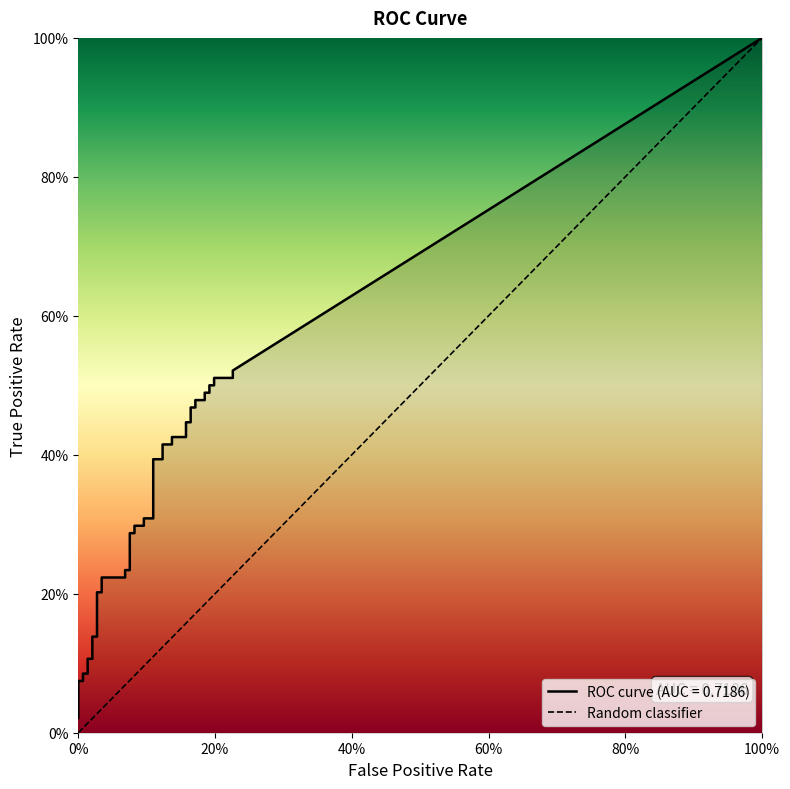

What is the difference between the tpr values at 7 and 12?

0.1